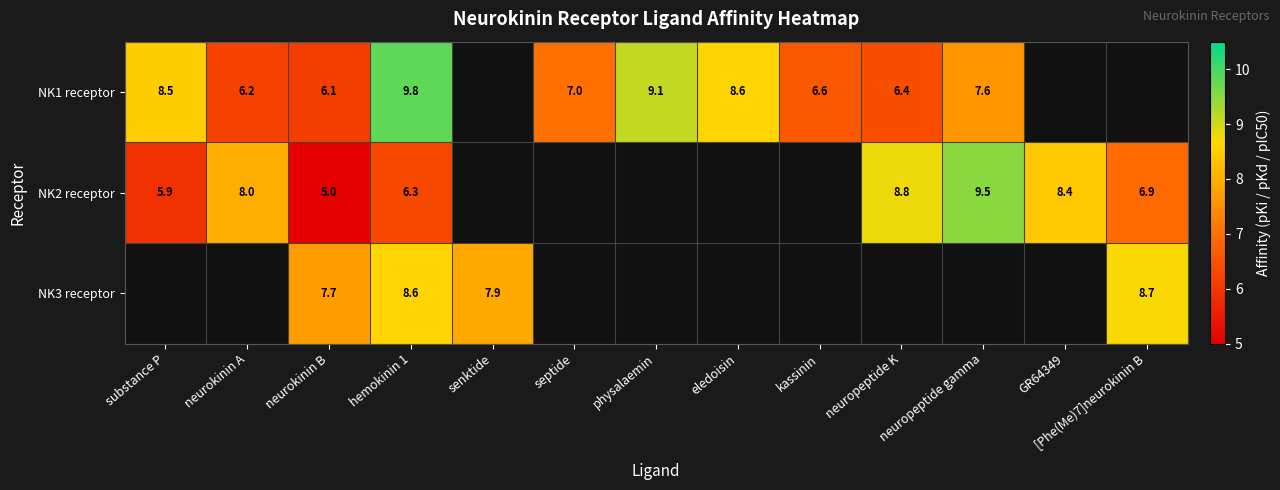

At neurokinin B, list the series in order from largest to smallest.

NK3 receptor, NK1 receptor, NK2 receptor